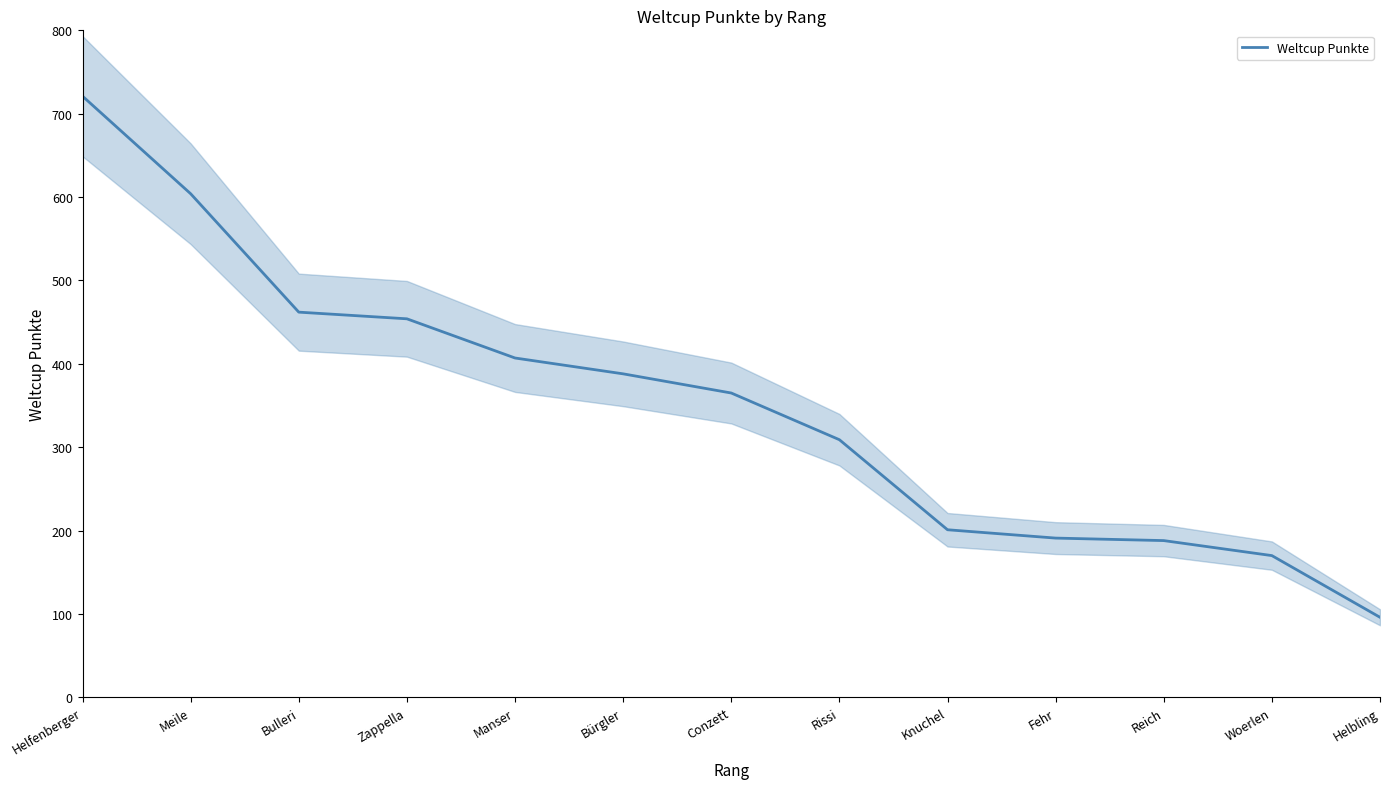

The value at Conzett is 365. True or false?

True